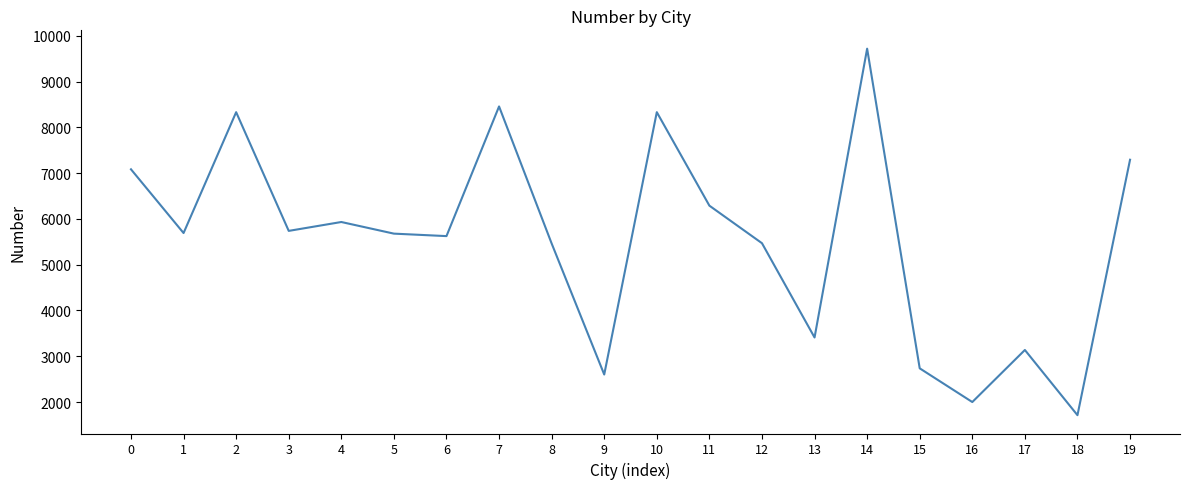

What is the smallest value displayed?

1713